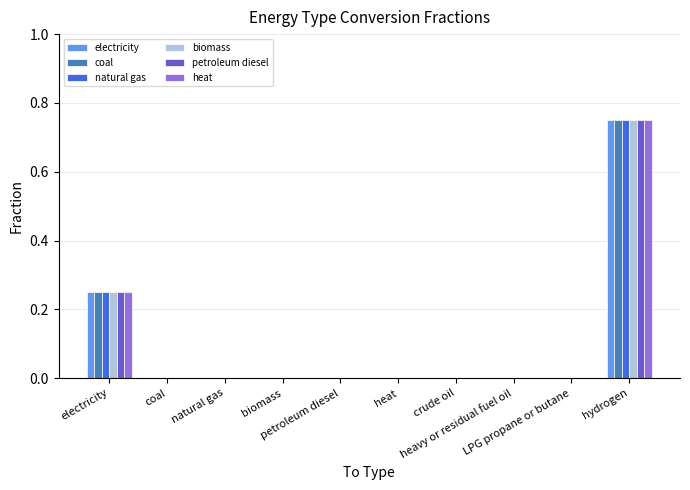

The biomass series shows 0.4 at petroleum diesel. True or false?

False